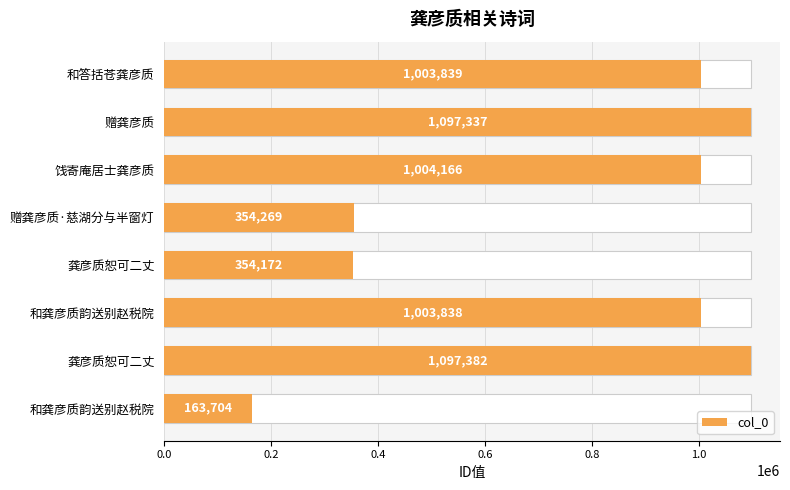

What position from the left is 0.0?

1